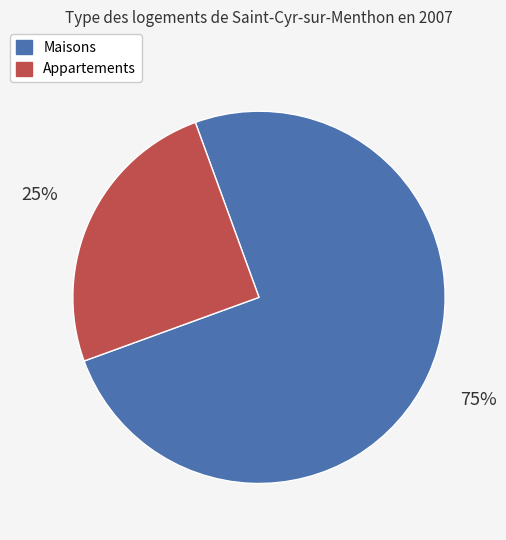

Does any single category account for the majority?

Yes